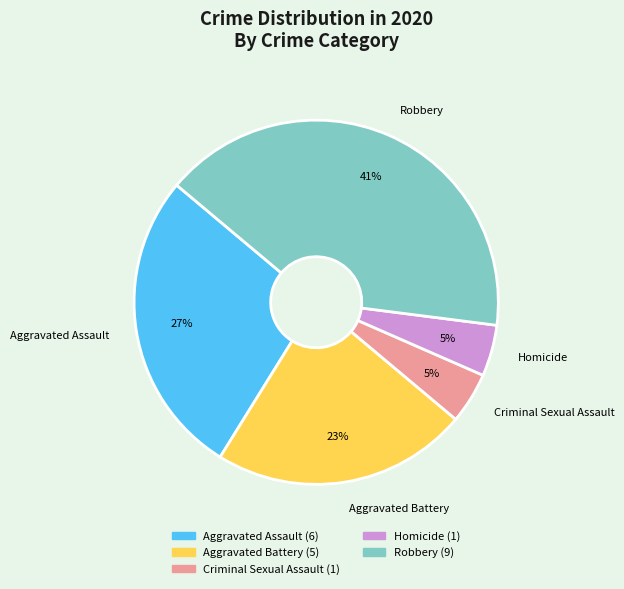

How many segments does this pie chart have?

5